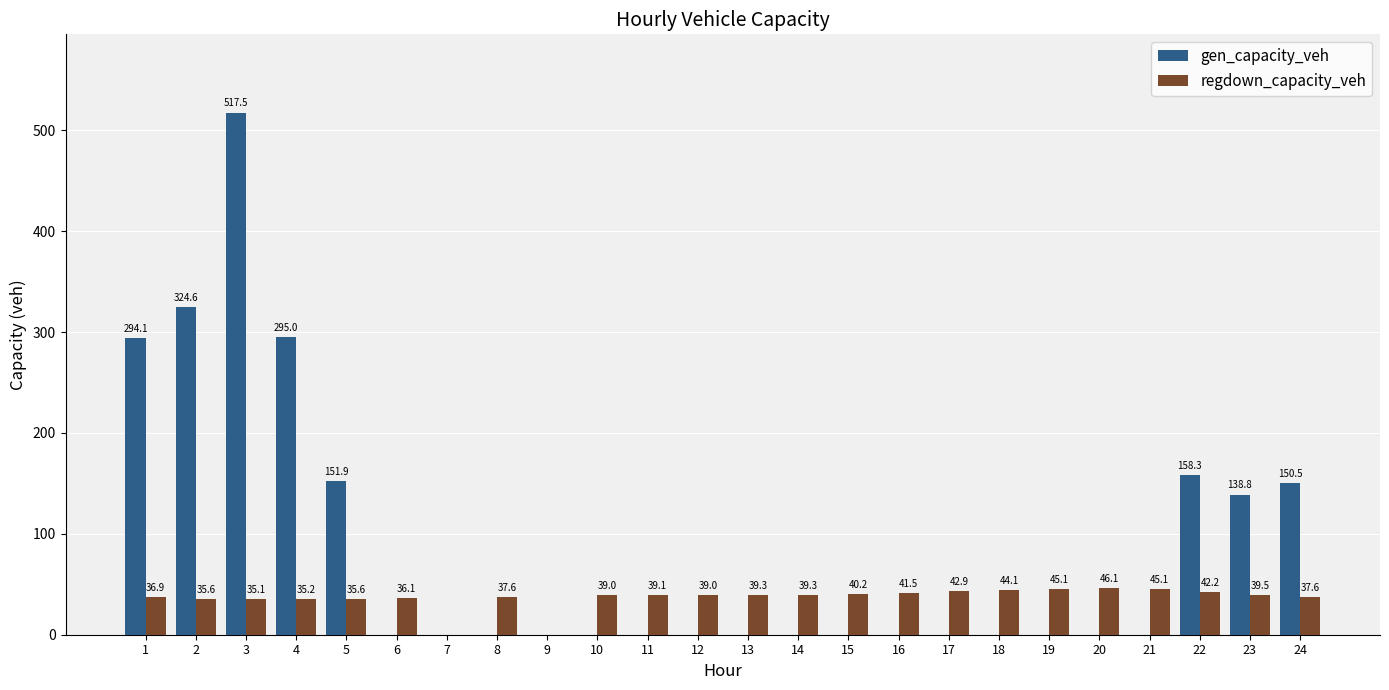

At which label does regdown_capacity_veh reach its peak?

20